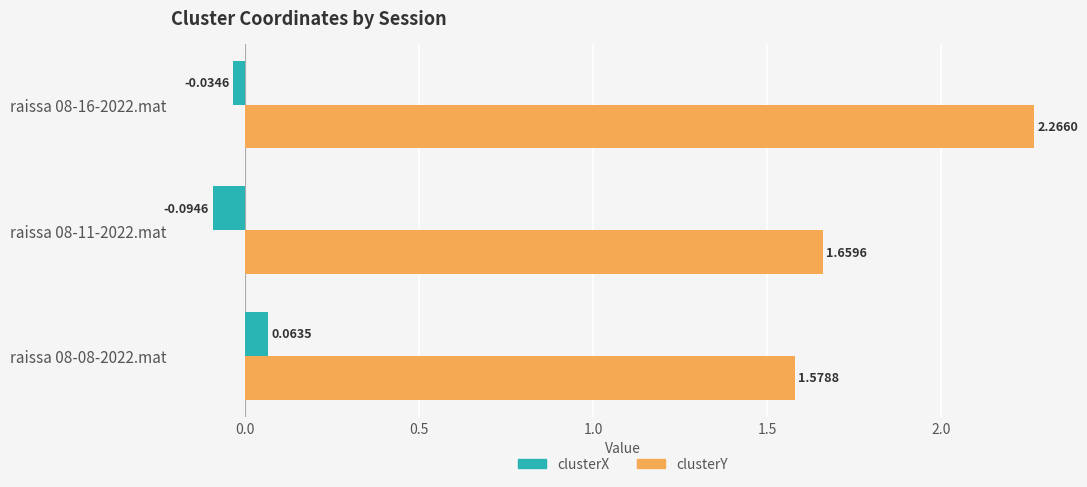

What is the spread (max minus min) of values at raissa 08-08-2022.mat?

1.5